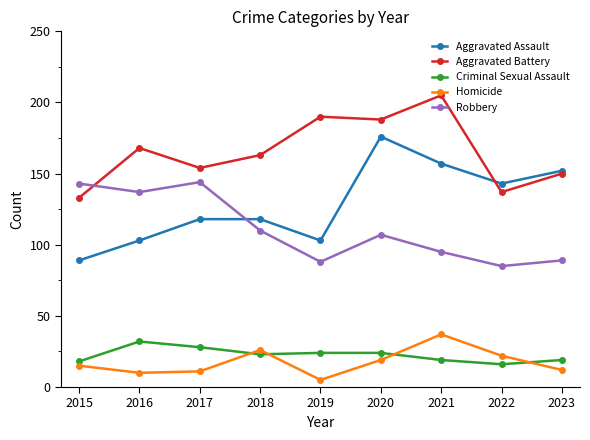

What is the difference between the Criminal Sexual Assault values at 2018 and 2020?

1